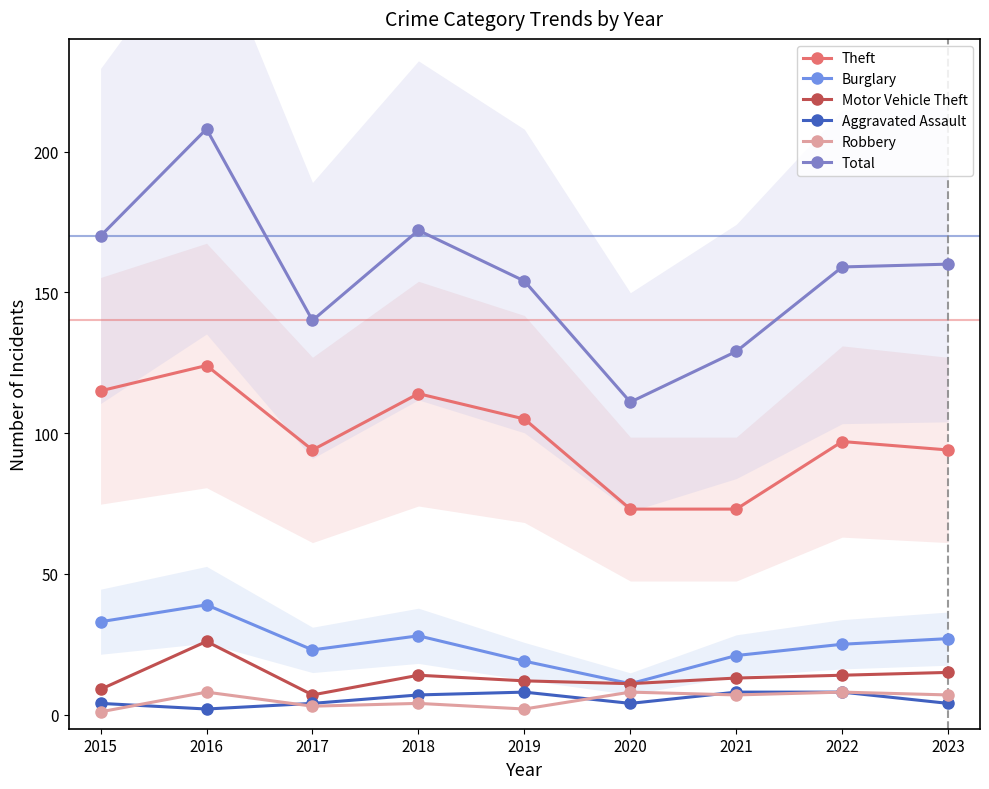

Reading left to right, what are all the values shown in this chart?

Theft: 115	124	94	114	105	73	73	97	94
Burglary: 33	39	23	28	19	11	21	25	27
Motor Vehicle Theft: 9	26	7	14	12	11	13	14	15
Aggravated Assault: 4	2	4	7	8	4	8	8	4
Robbery: 1	8	3	4	2	8	7	8	7
Total: 170	208	140	172	154	111	129	159	160